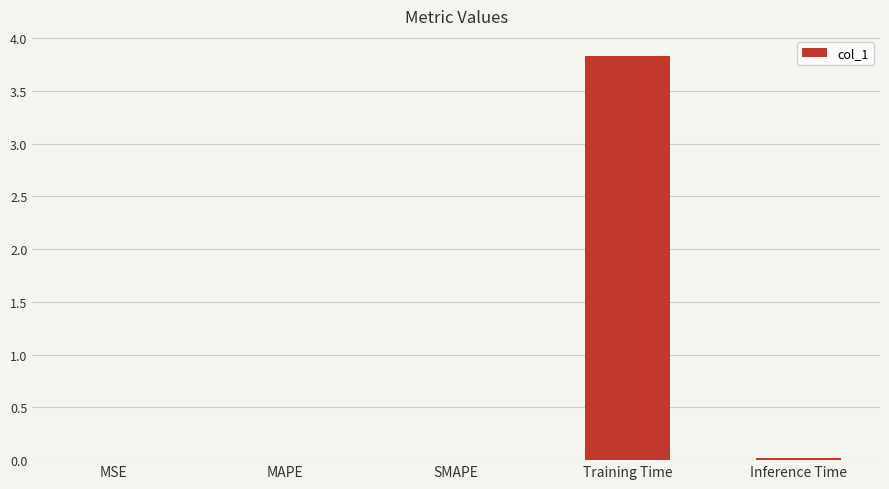

What is the sum of all values?

3.9